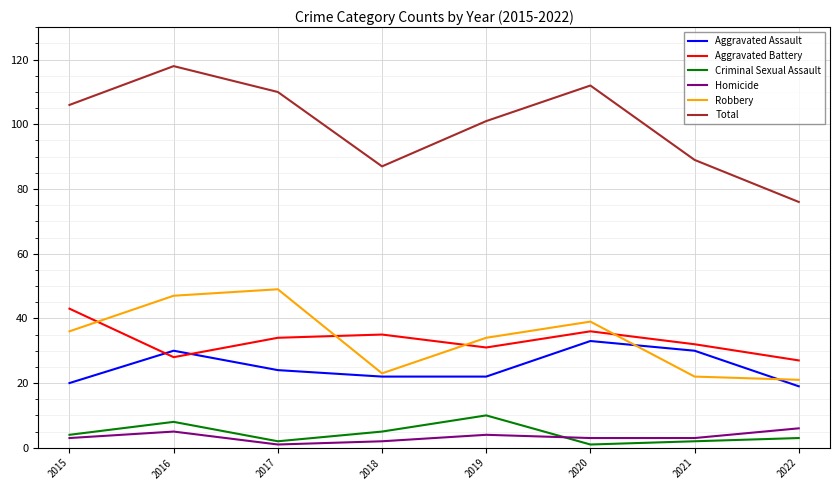

True or false: Criminal Sexual Assault has more than 0 points higher than both neighbors.

True